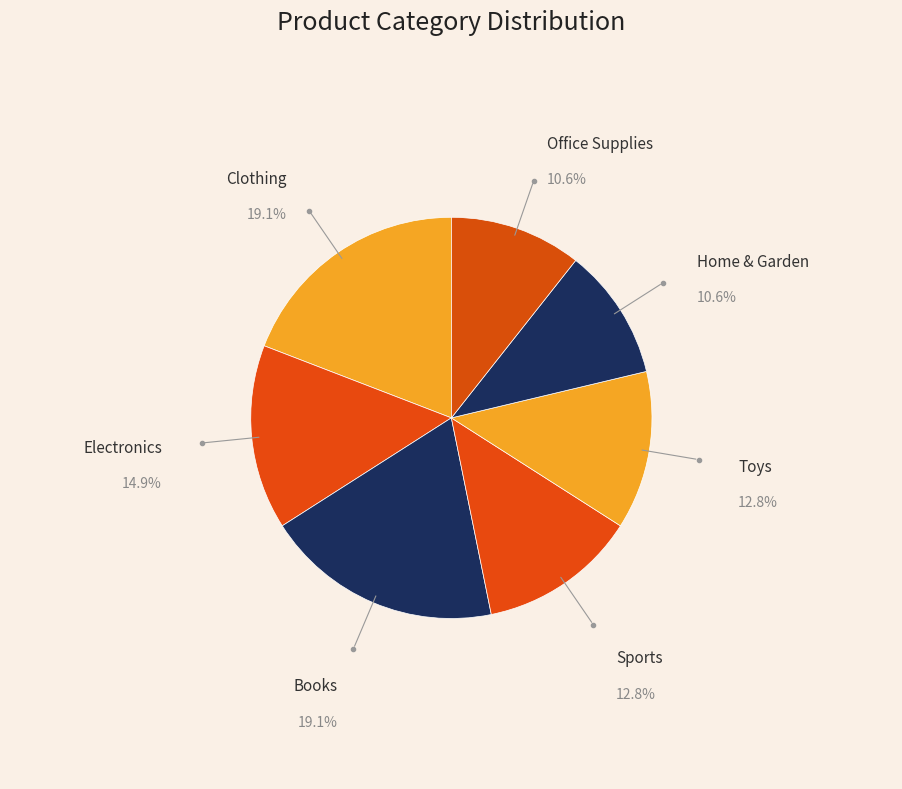

What percentage is the Sports slice, to the nearest percent?

13%